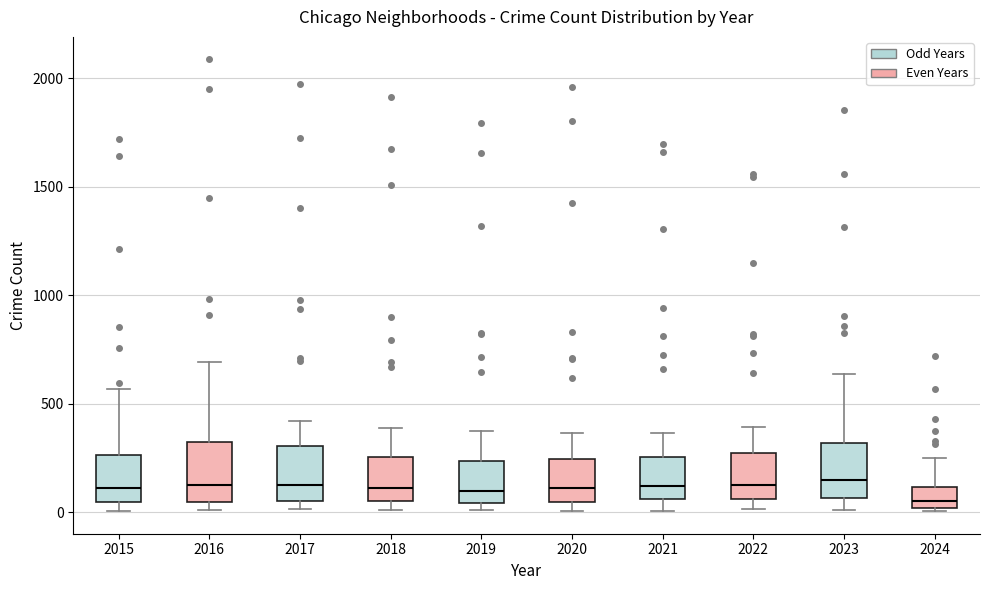

Reading left to right, read every box against the y-axis: the position of its median line, the range the box covers, and the ends of its whiskers. The values are not printed on the chart, so give them approximately, as read against the axis.

2015: median 100, box 50 to 250, whiskers 0 to 550
2016: median 150, box 50 to 300, whiskers 0 to 700
2017: median 100, box 50 to 300, whiskers 0 to 400
2018: median 100, box 50 to 250, whiskers 0 to 400
2019: median 100, box 50 to 250, whiskers 0 to 400
2020: median 100, box 50 to 250, whiskers 0 to 350
2021: median 100, box 50 to 250, whiskers 0 to 350
2022: median 100, box 50 to 250, whiskers 0 to 400
2023: median 150, box 50 to 300, whiskers 0 to 650
2024: median 50, box 0 to 100, whiskers 0 (just below the box's lower edge) to 250